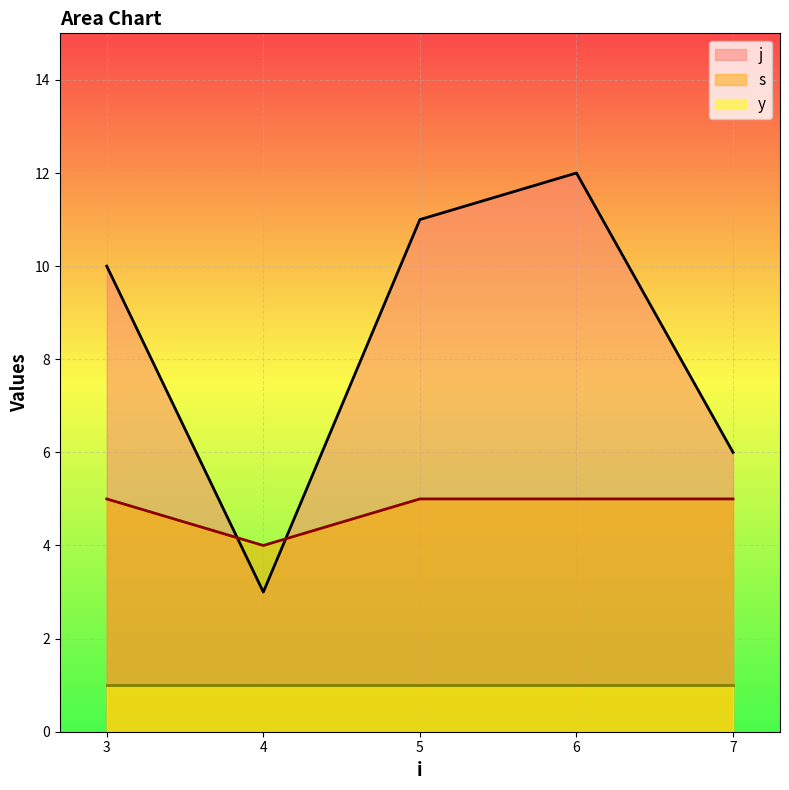

At 6, list the series in order from largest to smallest.

j, s, y